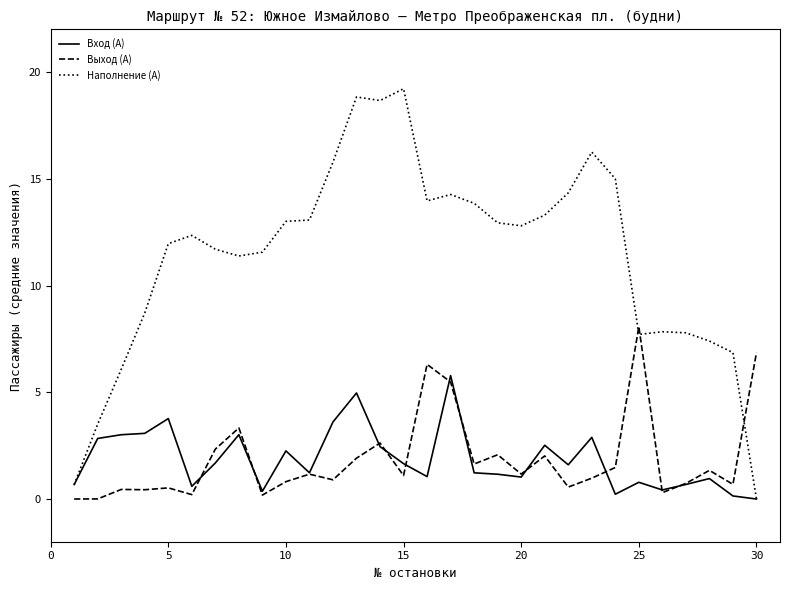

What is the greatest value displayed?

19.2